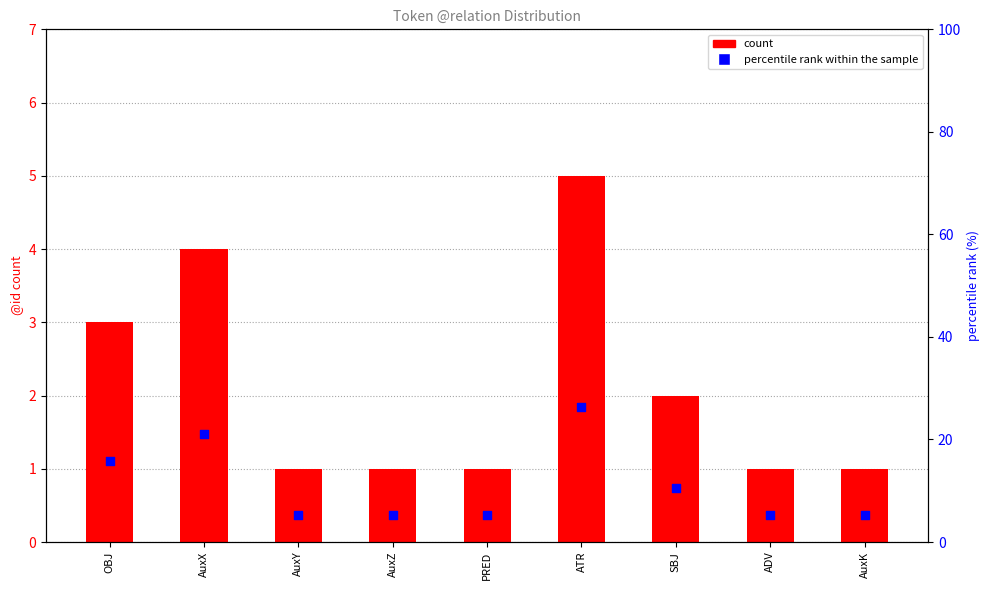

Which series has the widest spread of Y values?

percentile rank within the sample